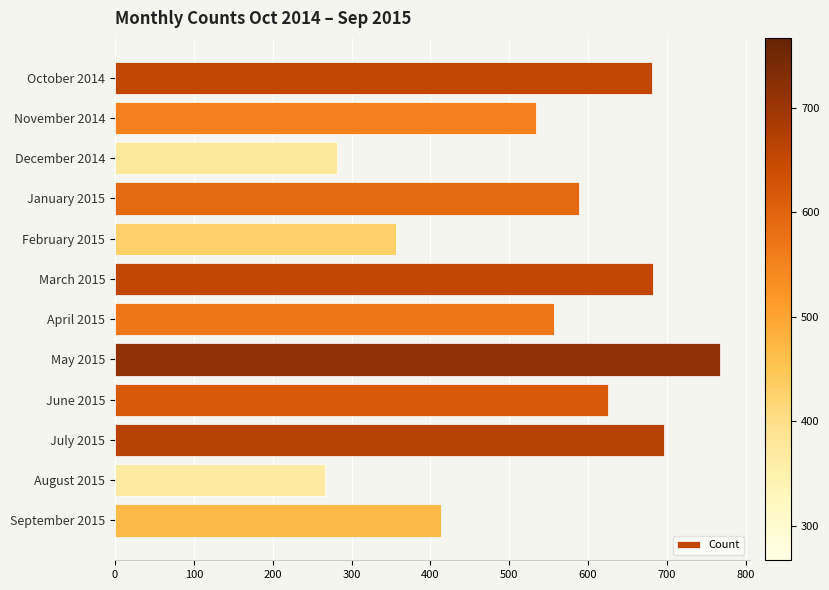

What is the sum of all values?

6449